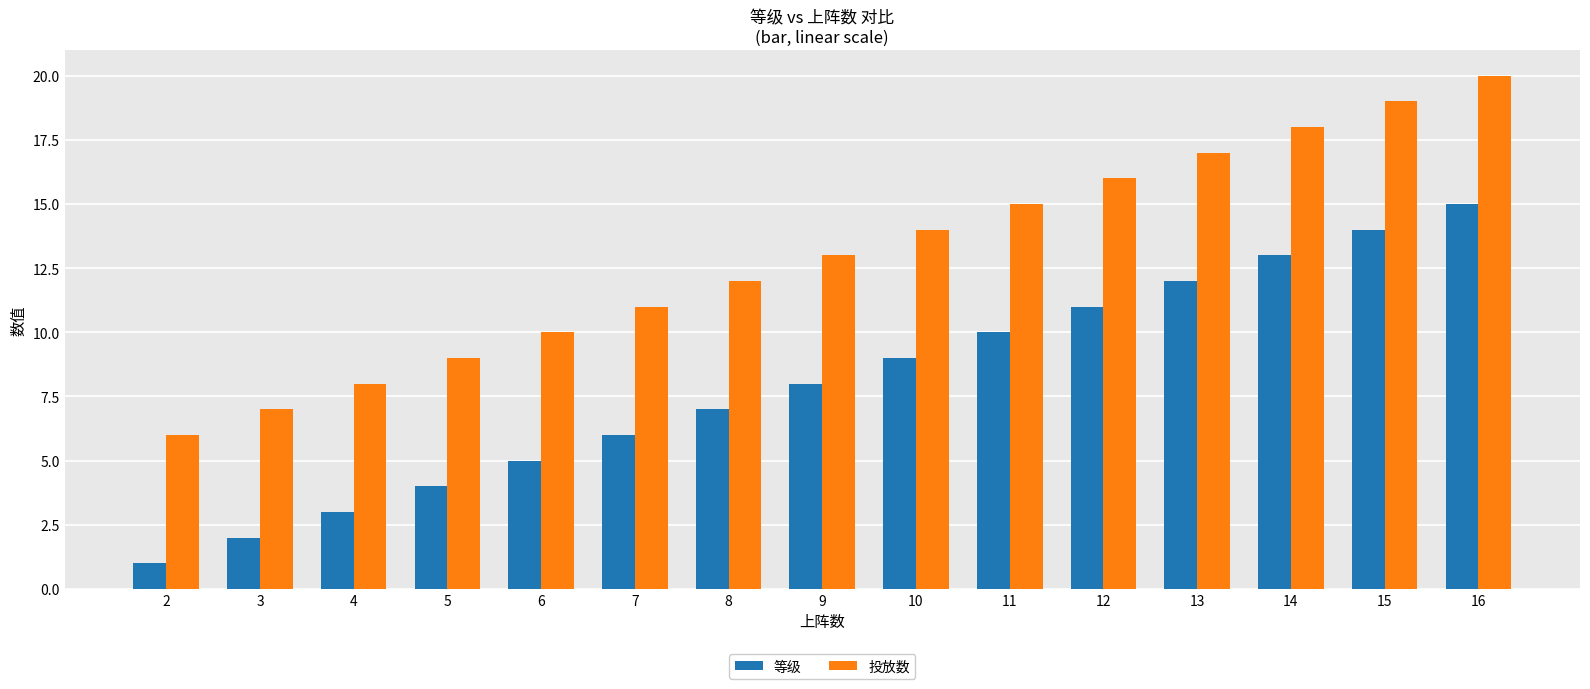

Which label corresponds to the largest value in the chart?

16